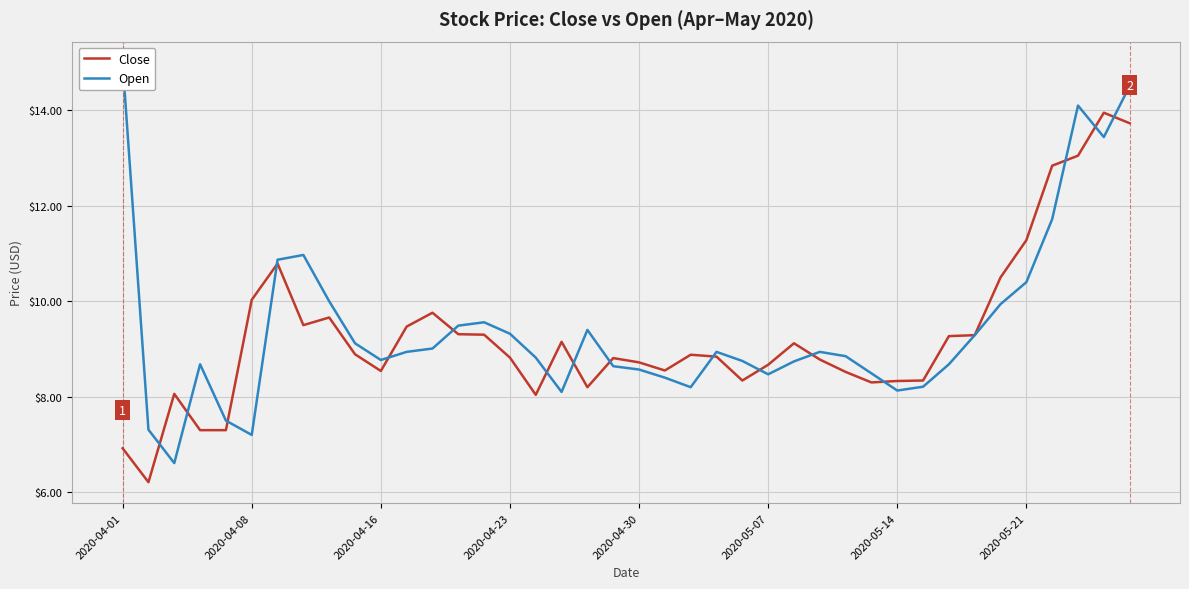

What value does the Close series have at 34?

10.5